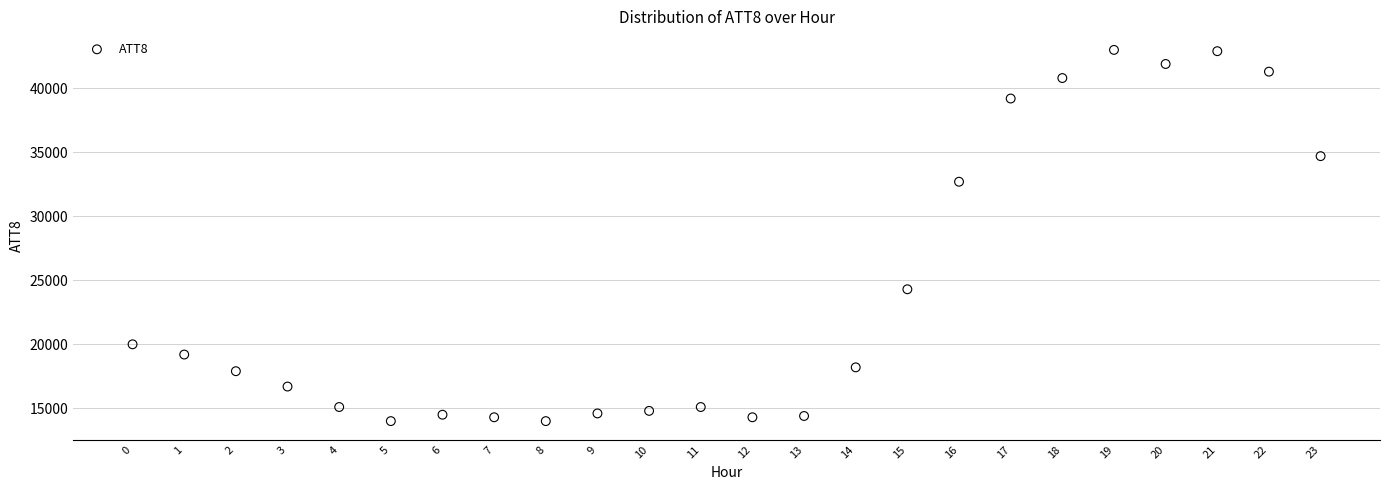

What is the range of Y values (max minus min)?

29000